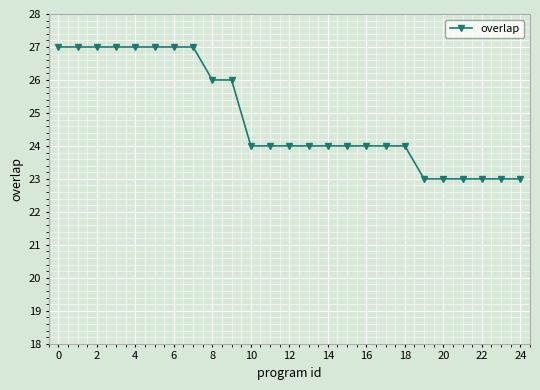

What is the greatest value displayed?

27